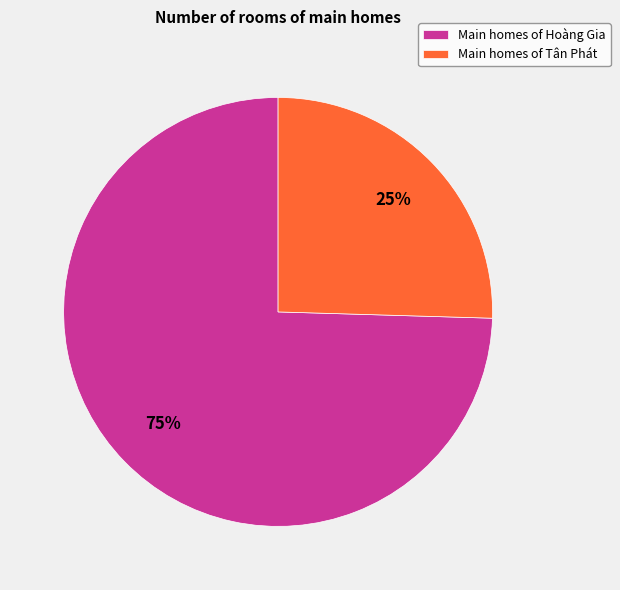

Which category has the smallest portion of the pie?

Main homes of Tân Phát